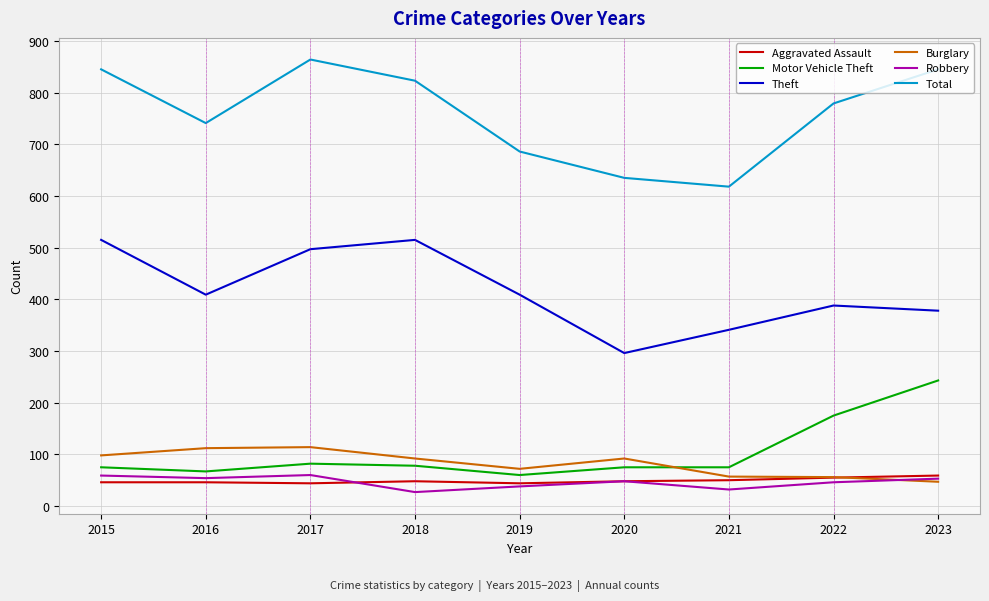

Which series has the widest spread of values?

Total